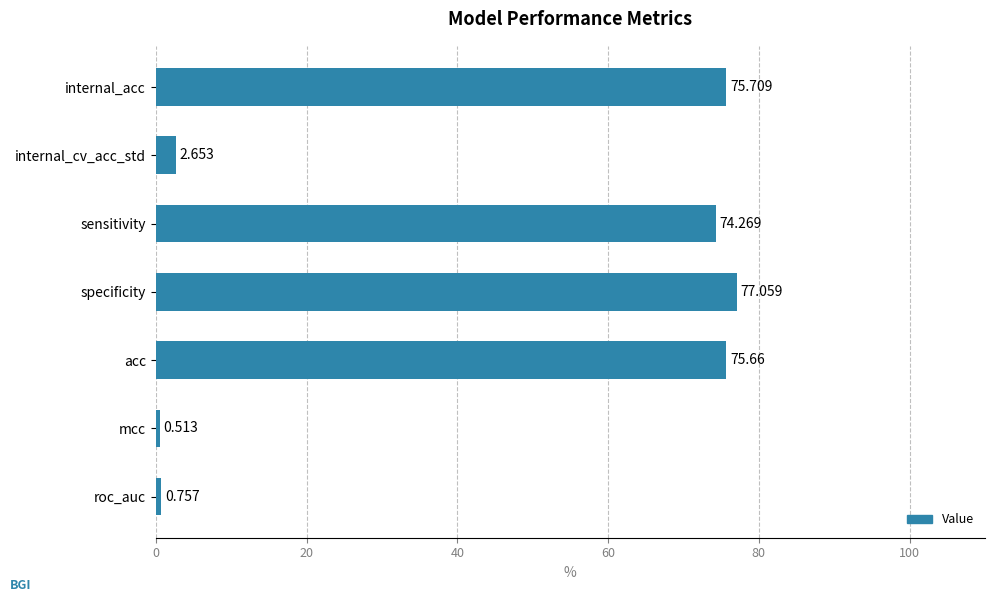

What is the label of the 4th bar from the top?

specificity